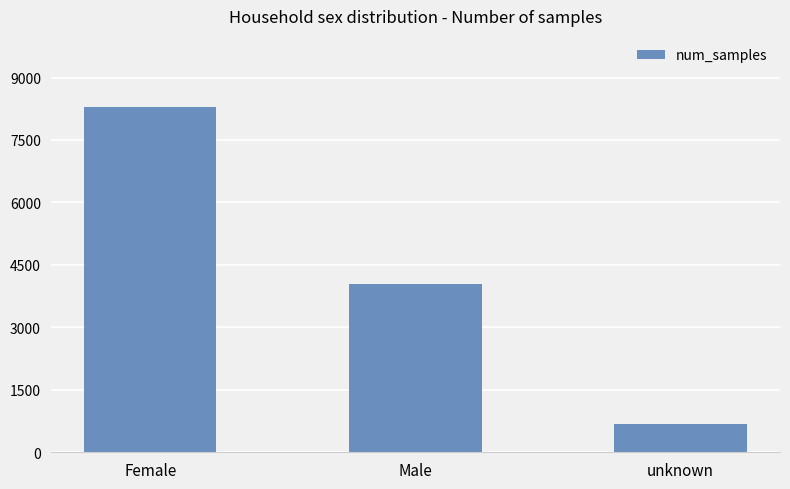

What is the ratio of the value at Male to the value at unknown?

6.0